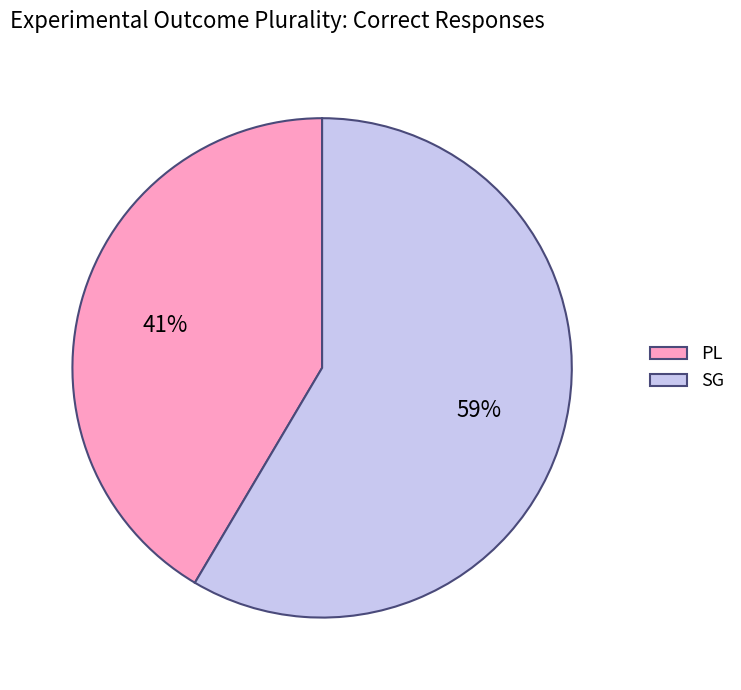

Approximately how many times larger is the value at SG compared to PL?

1.4